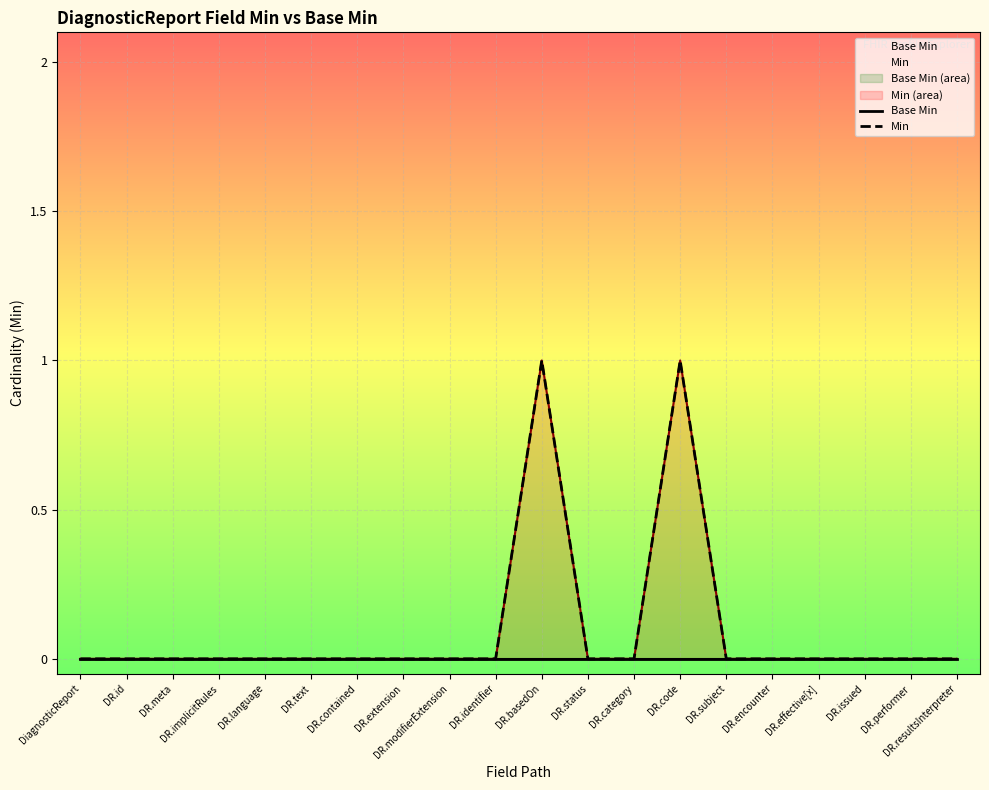

List the series in order of their peak value, highest first.

Min, Base Min